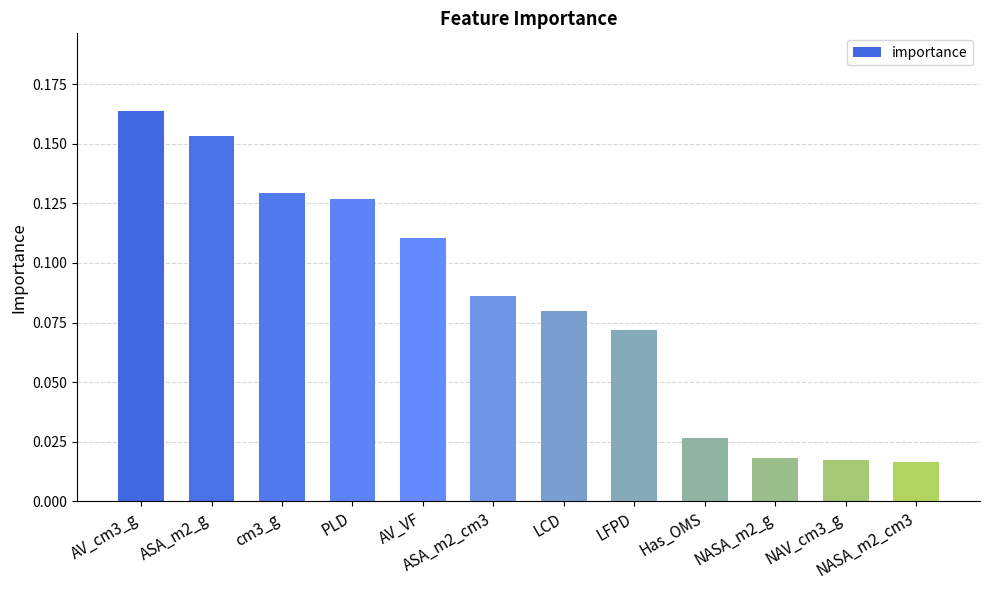

Are the bars grouped side by side (vs. stacked)?

No